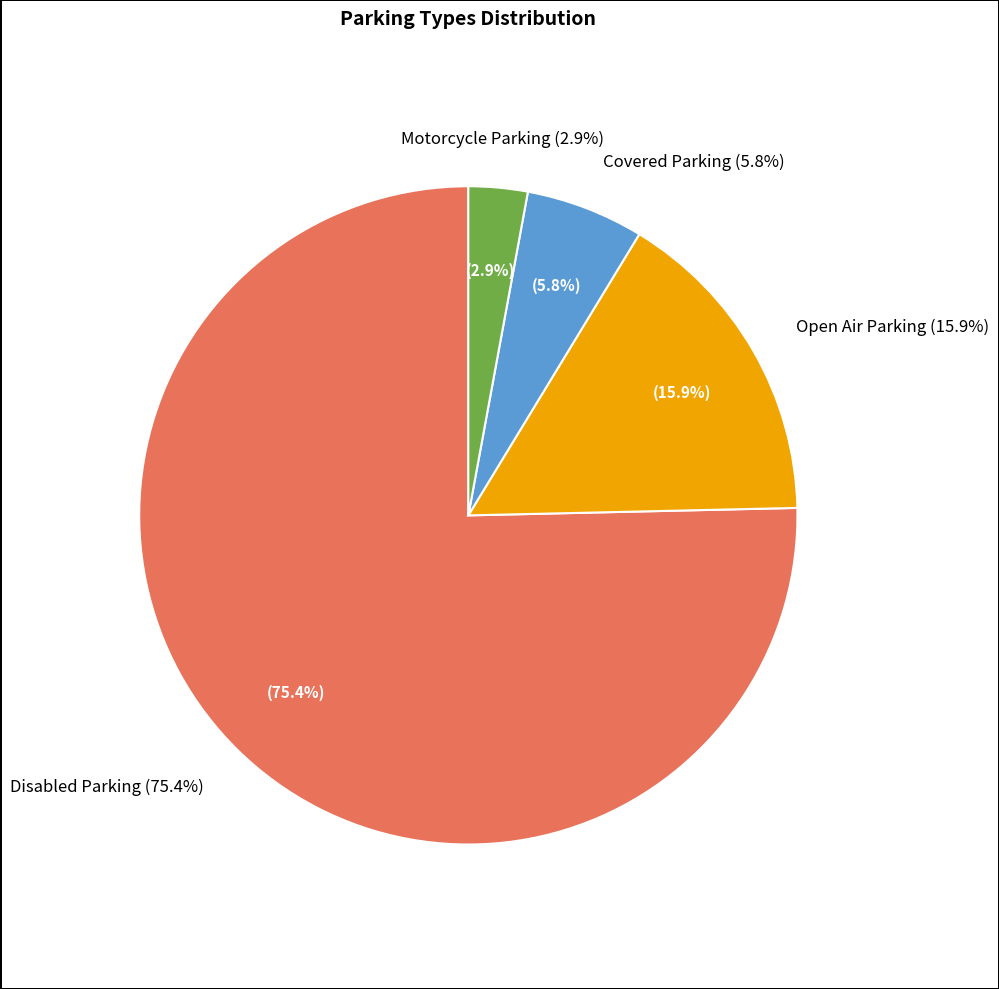

Do Motorcycle Parking and Covered Parking together represent more than half of the pie?

No